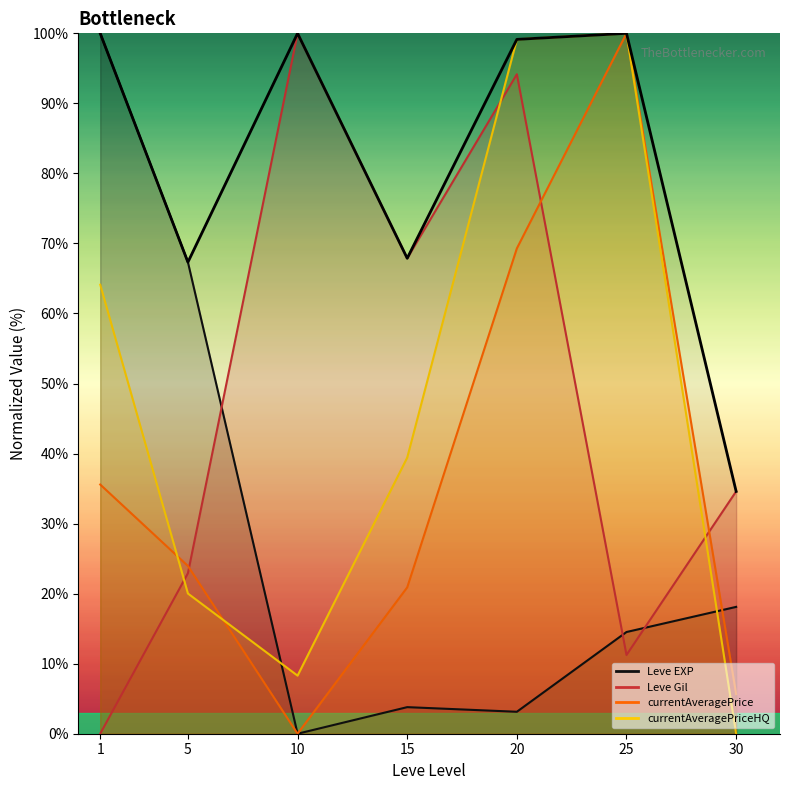

What is the value of the 5th point from the left?

99.1